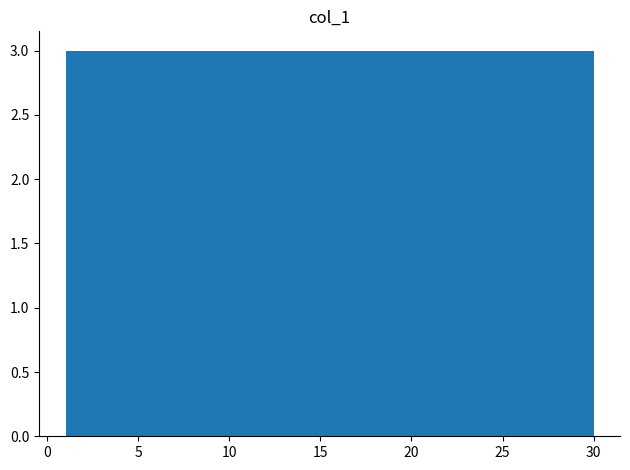

Reading left to right, transcribe this chart: for each bar, give the range it covers on the x-axis and its height. Neither the bar edges nor the heights are printed on the chart, so give them approximately, as read against the axes.

1.0 to 3.9: 3
3.9 to 6.8: 3
6.8 to 9.7: 3
9.7 to 12.6: 3
12.6 to 15.5: 3
15.5 to 18.4: 3
18.4 to 21.3: 3
21.3 to 24.2: 3
24.2 to 27.1: 3
27.1 to 30.0: 3